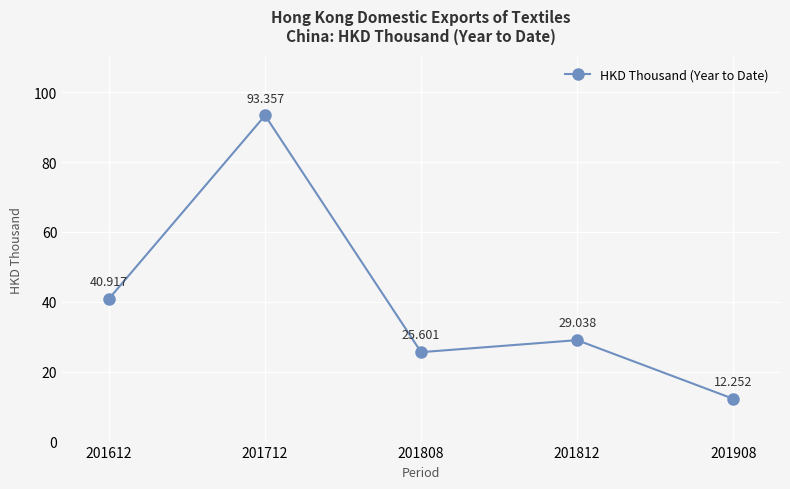

Reading left to right, transcribe all the data shown in this chart.

40.9	93.4	25.6	29.0	12.3